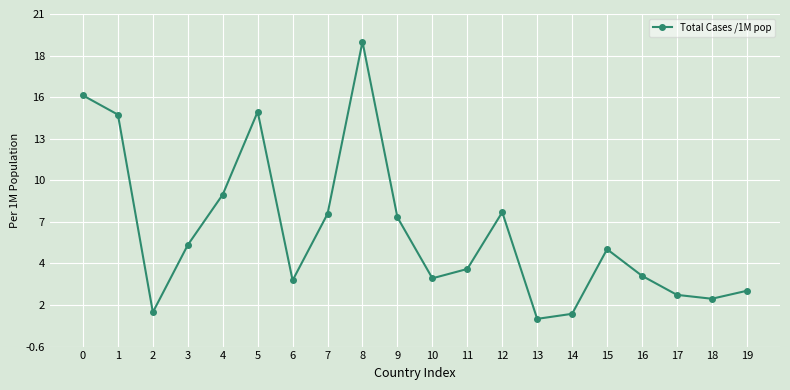

True or false: the data has more than 2 interior local peaks.

True